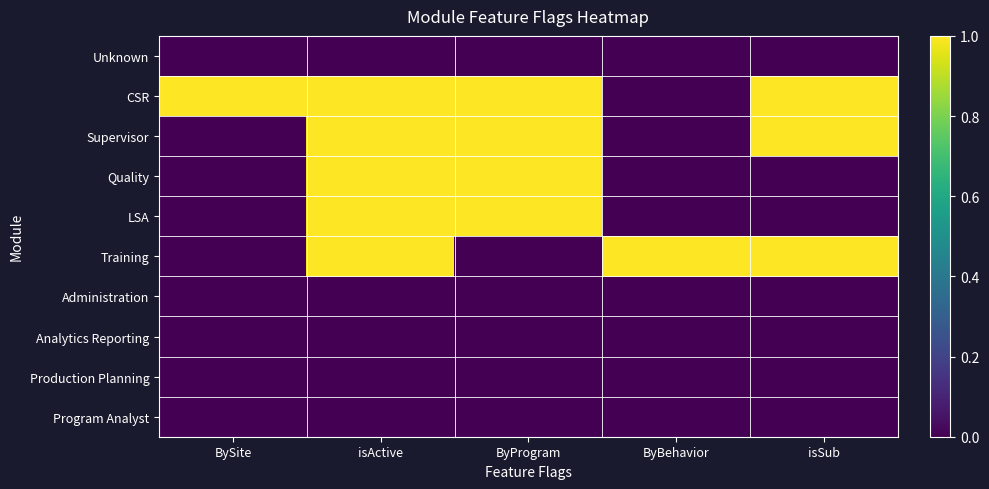

How many series are shown in this chart?

10